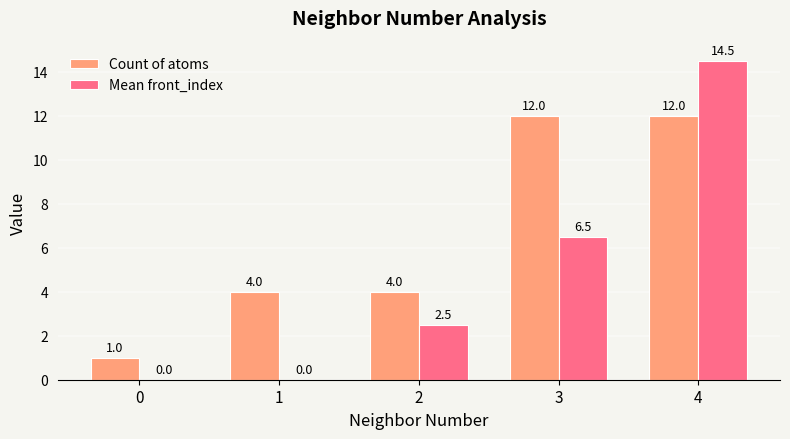

The value of Count of atoms at 4 is 5.5. True or false?

False